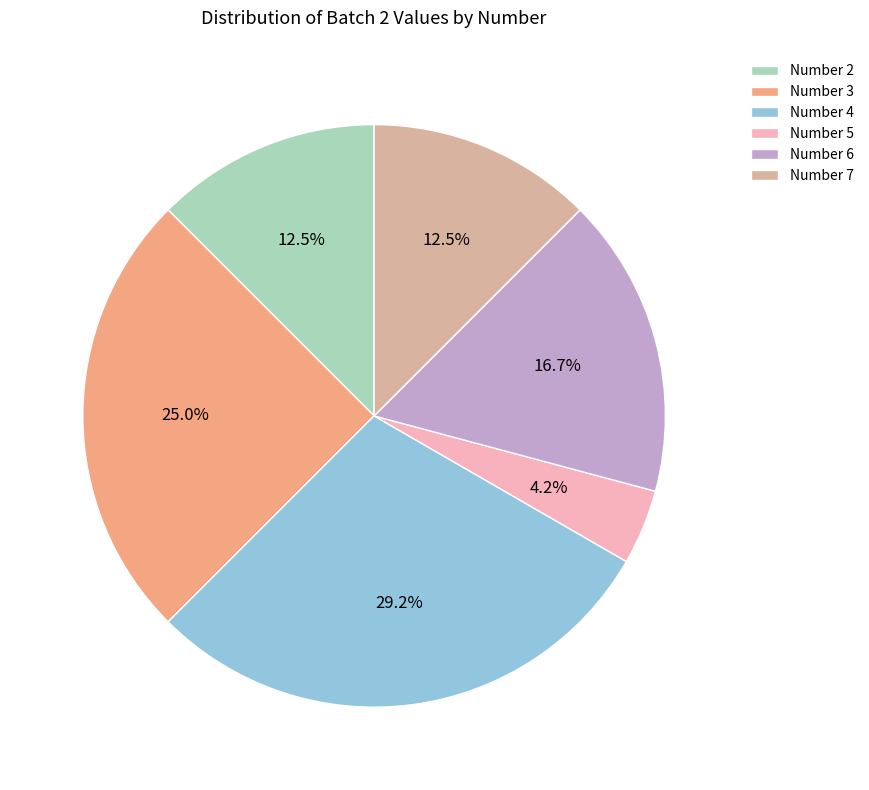

To the nearest percent, what is the difference between the largest and smallest slice percentages?

25%